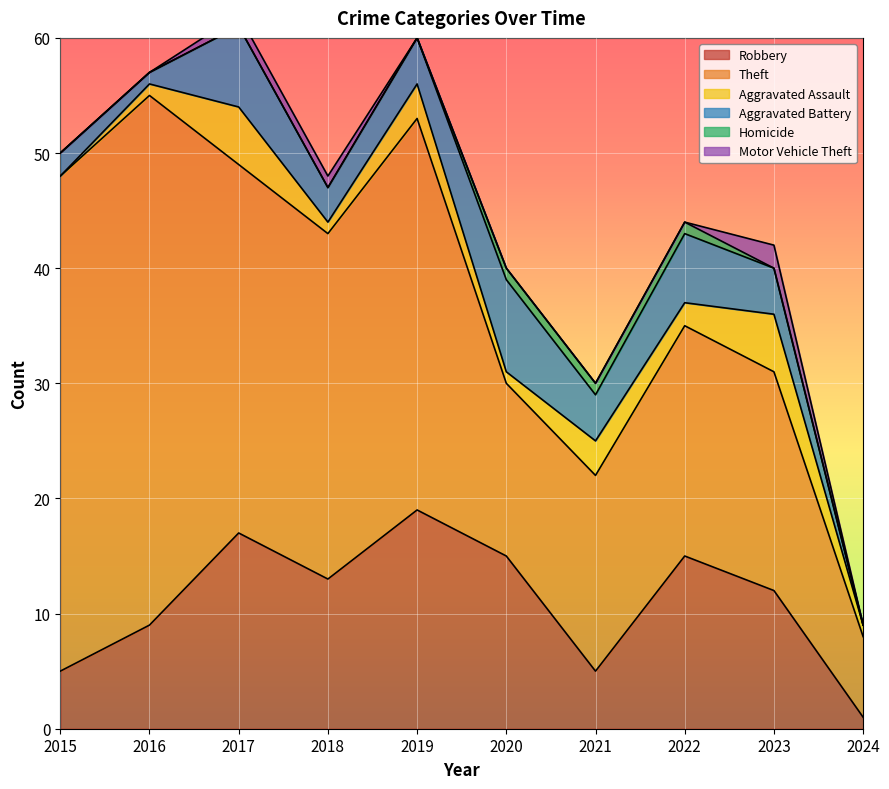

At which category does Motor Vehicle Theft reach its first local peak?

2023